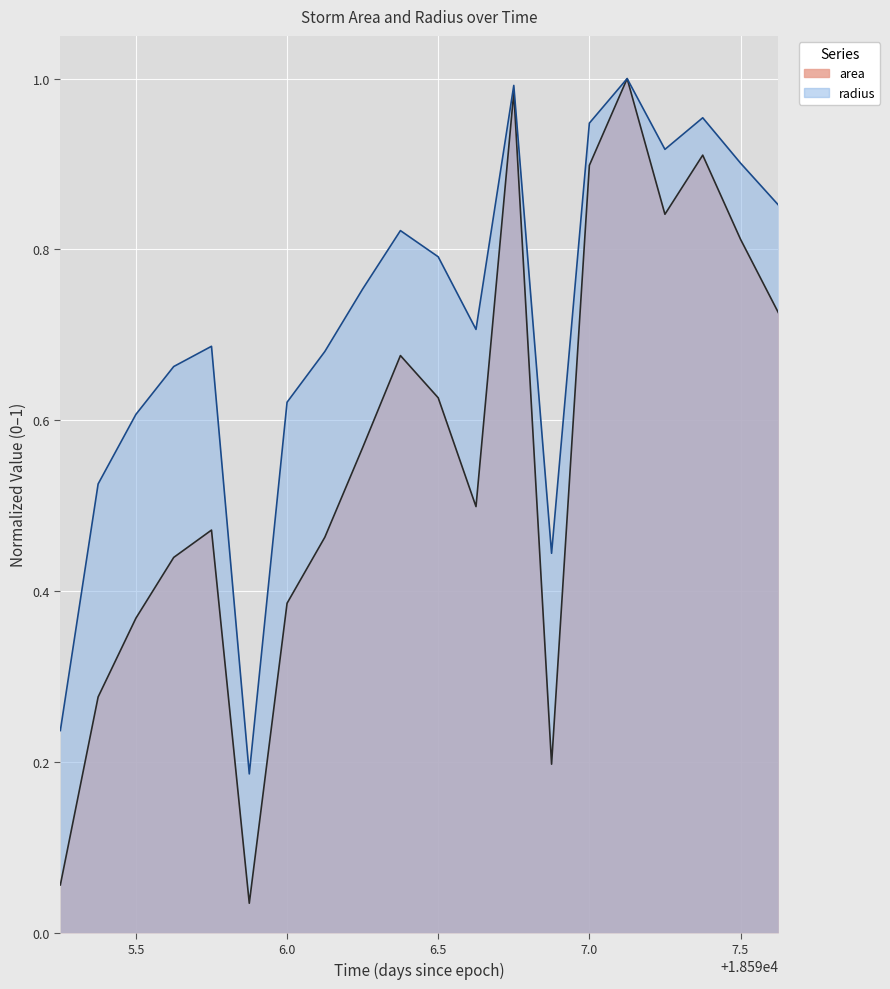

True or false: radius and area intersect in this chart.

False